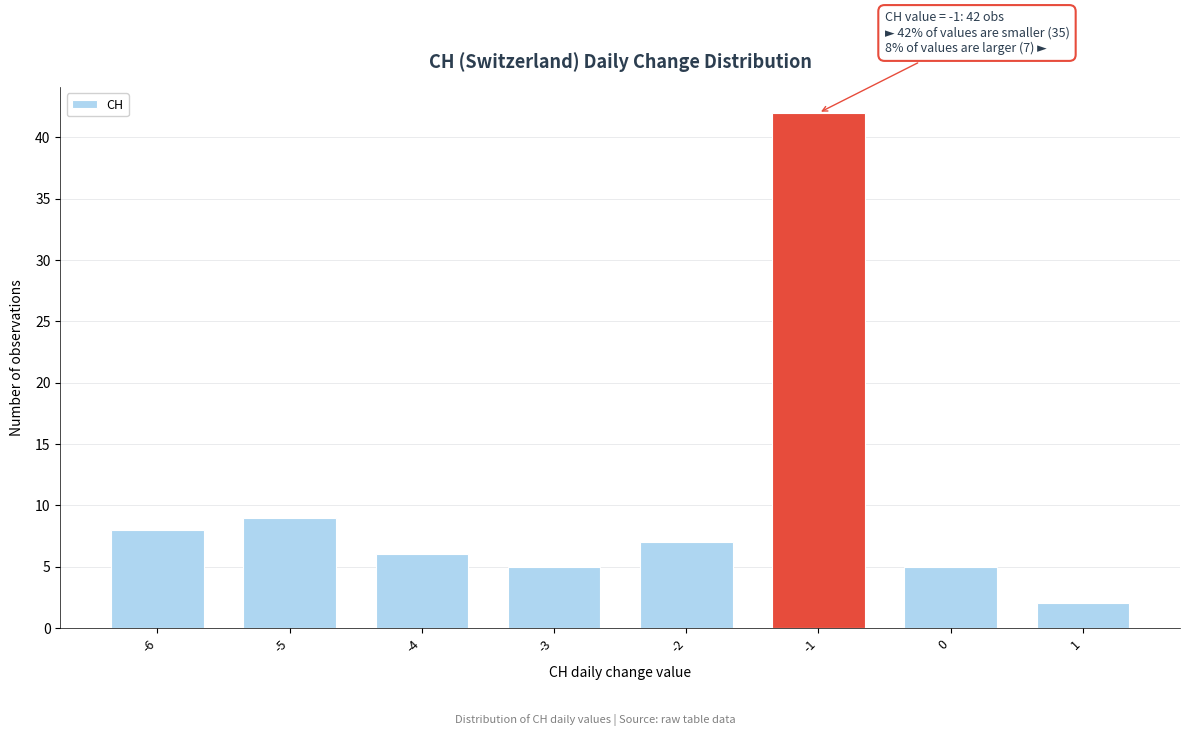

Reading left to right, transcribe all the data shown in this chart.

-6=8	-5=9	-4=6	-3=5	-2=7	-1=42	0=5	1=2